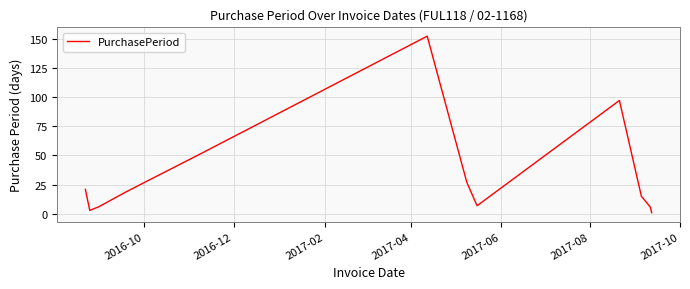

What is the difference between the maximum and minimum values?

151